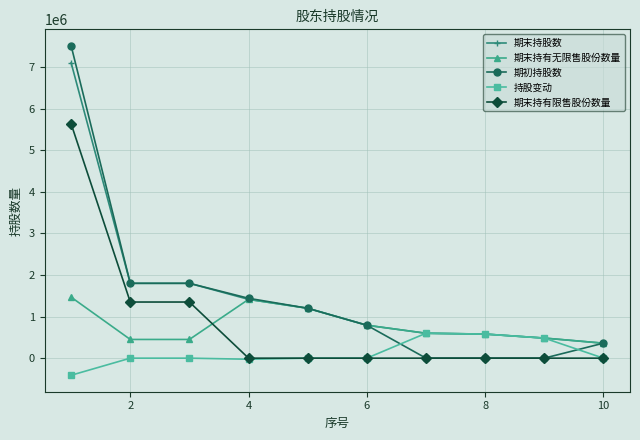

What is the greatest value displayed?

7512000